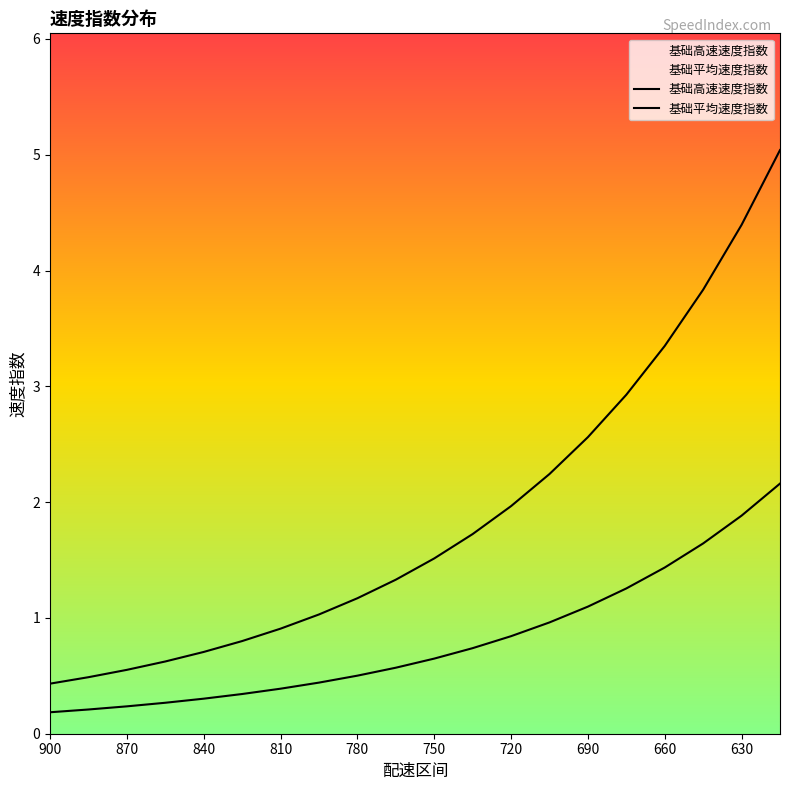

List the series in order of their peak value, highest first.

基础平均速度指数, 基础高速速度指数